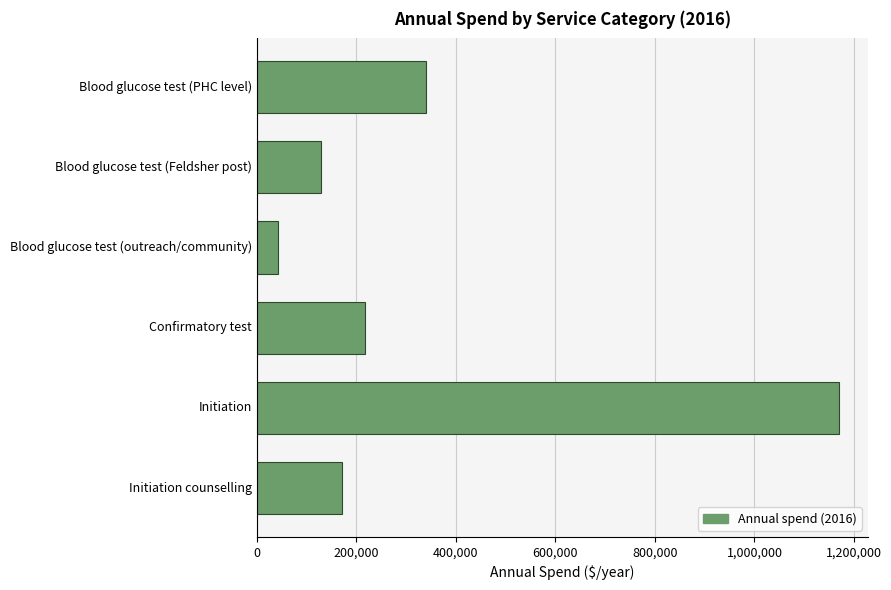

What is the ratio of the value at Initiation to the value at Blood glucose test (PHC level)?

3.4